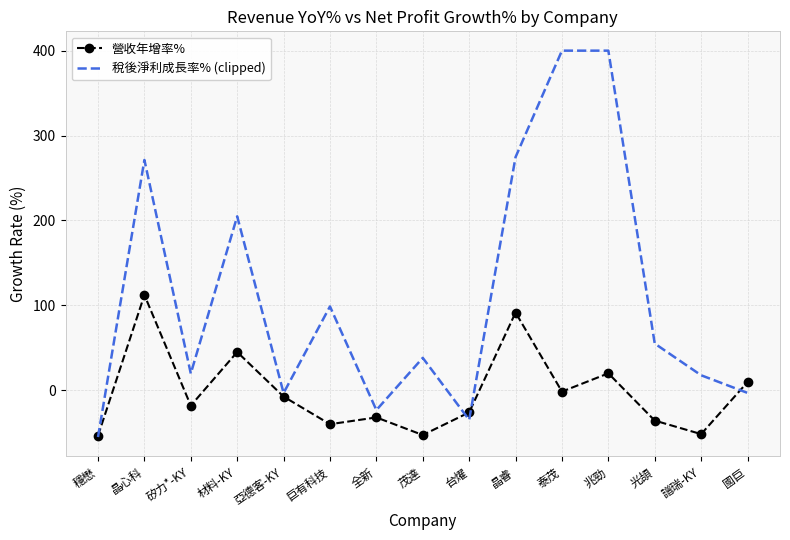

What is the difference between the maximum and minimum values in the 營收年增率% series?

165.8